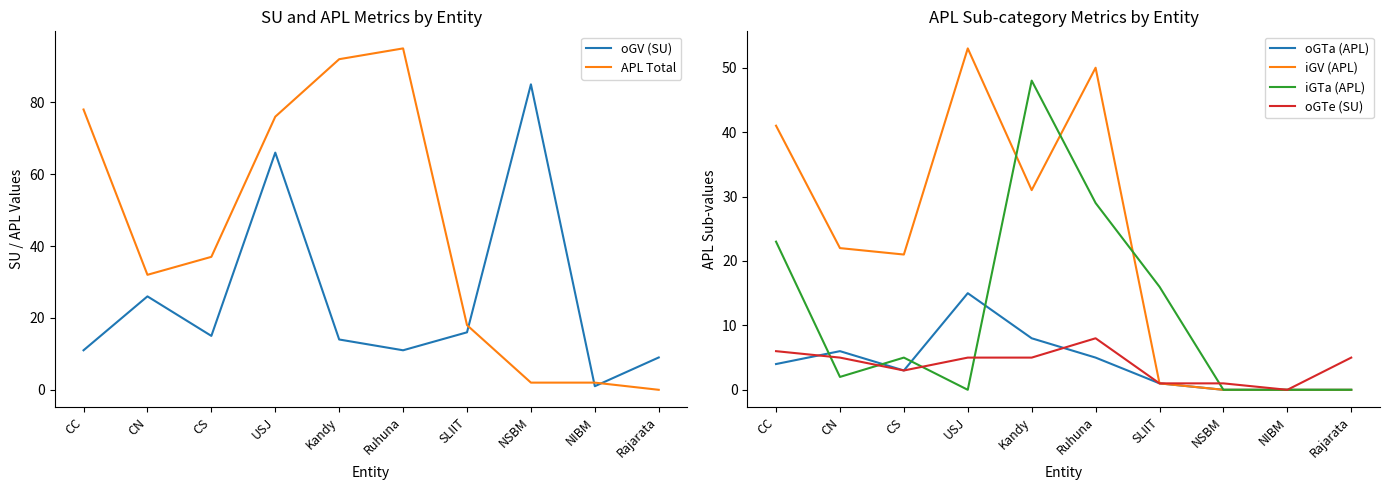

True or false: iGV (APL) and oGTe (SU) cross at least once.

False